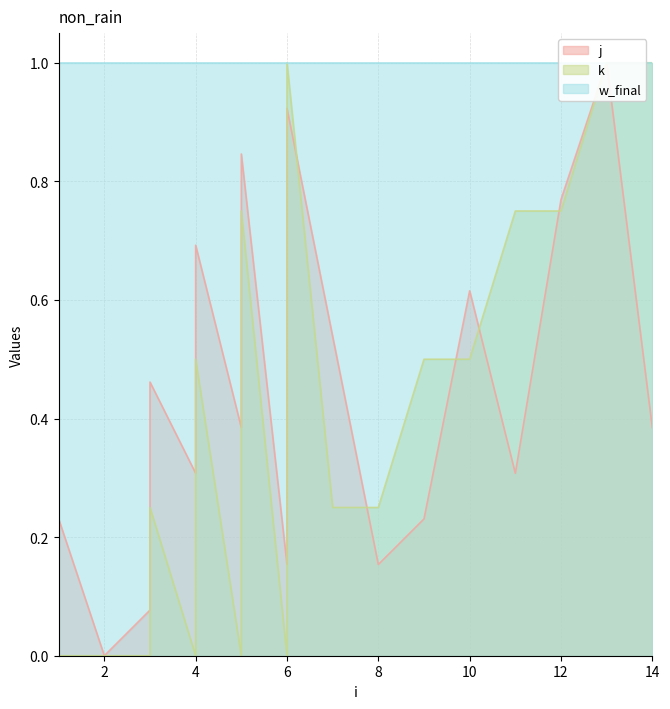

What is the difference between the highest and lowest values at 4?

0.3